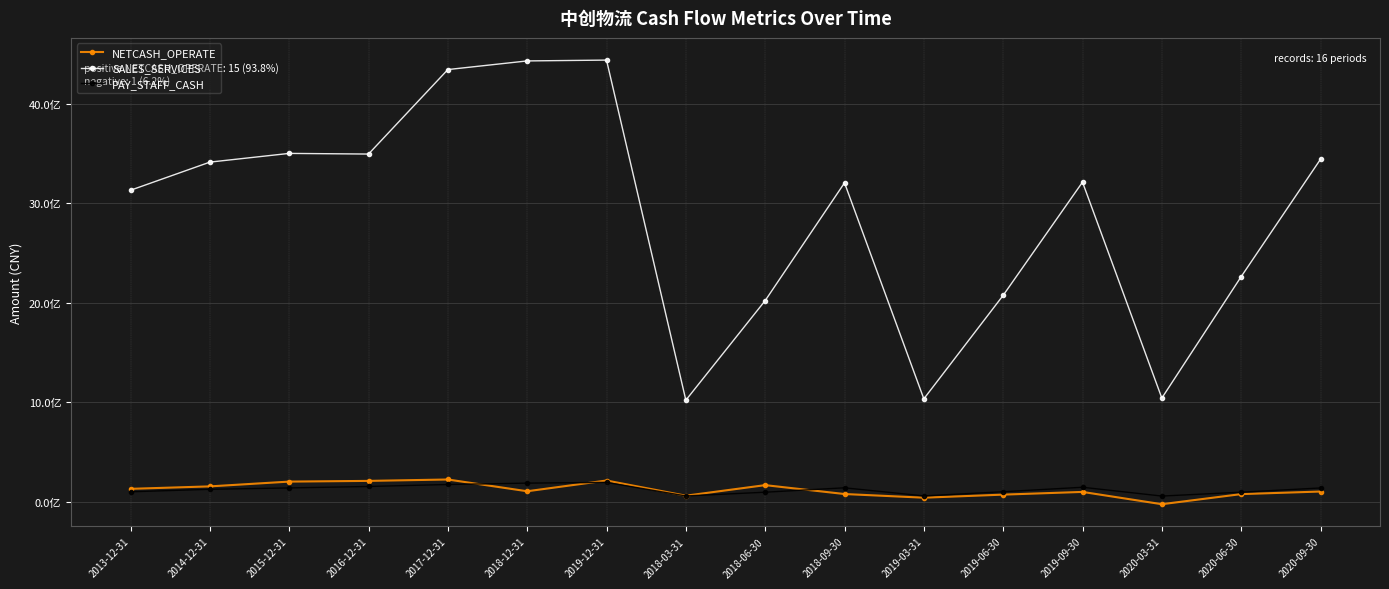

Which category has the highest value across all series?

2019-12-31